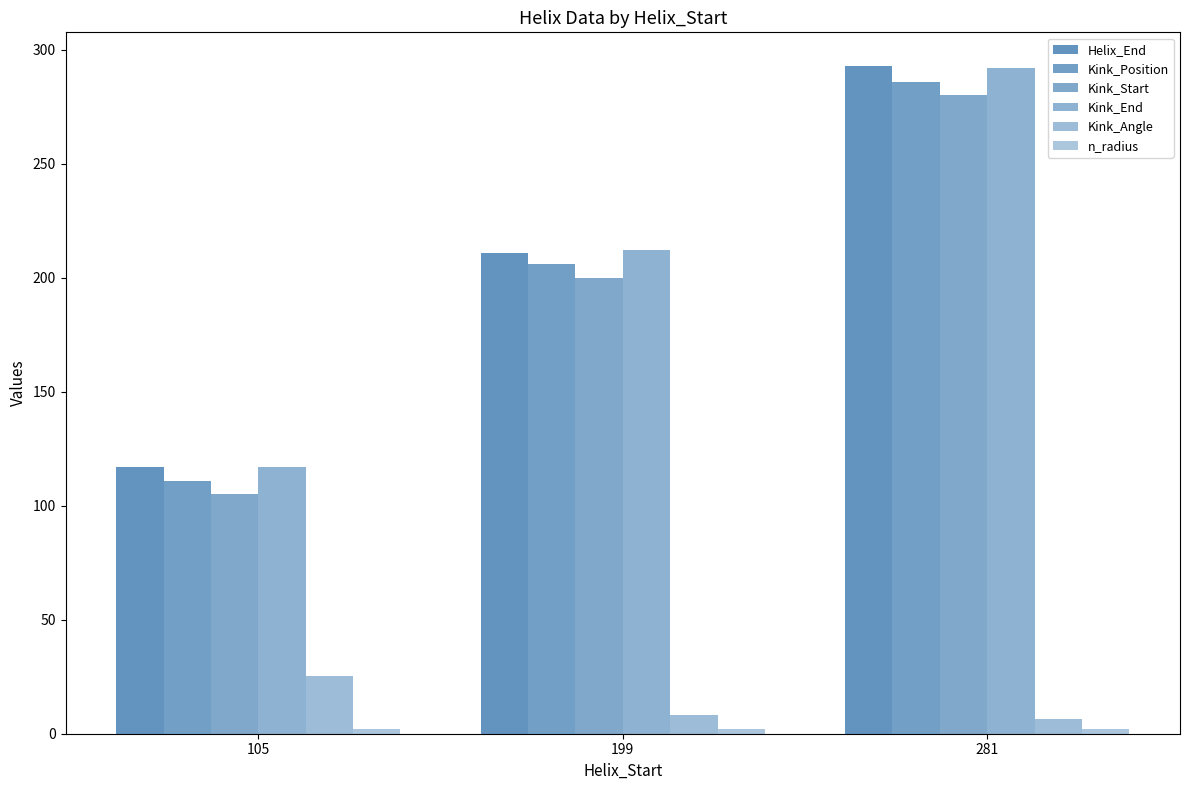

Rank the series at 199 from highest to lowest value.

Kink_End, Helix_End, Kink_Position, Kink_Start, Kink_Angle, n_radius